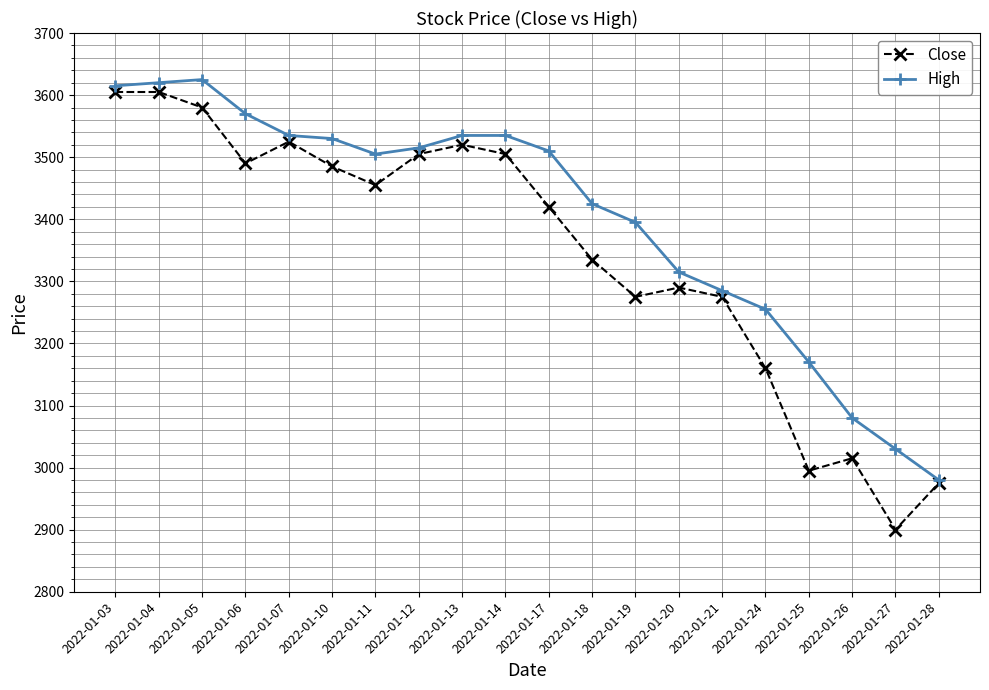

How many series are shown in this chart?

2